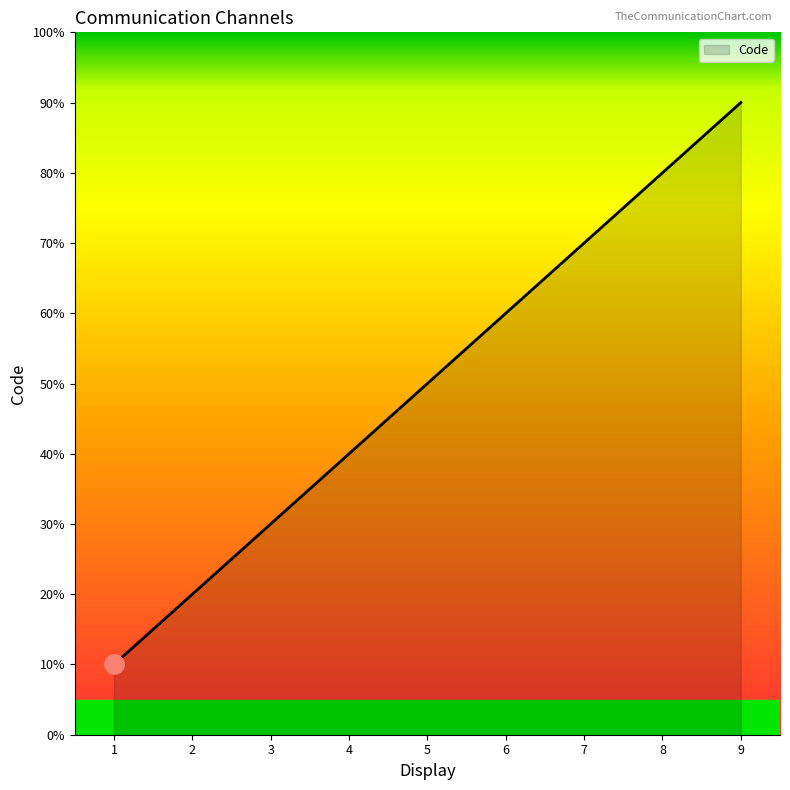

Does the chart have visible grid lines?

No